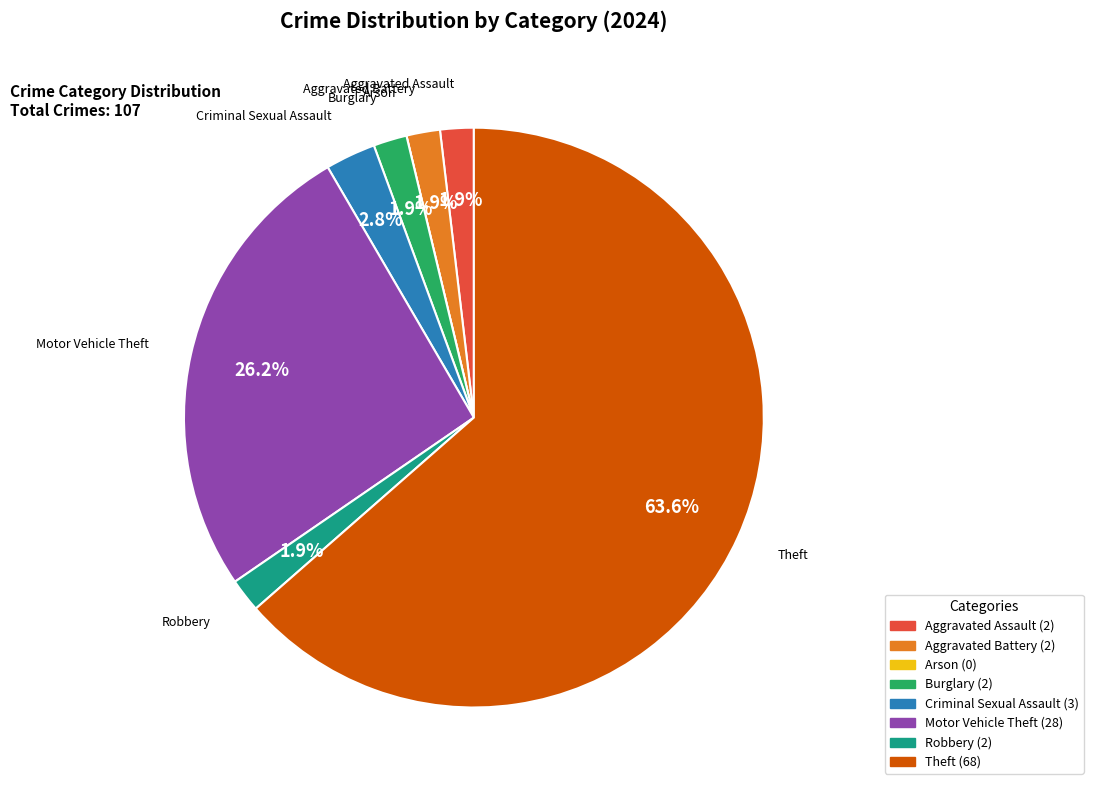

Which category has the biggest portion of the pie?

Theft